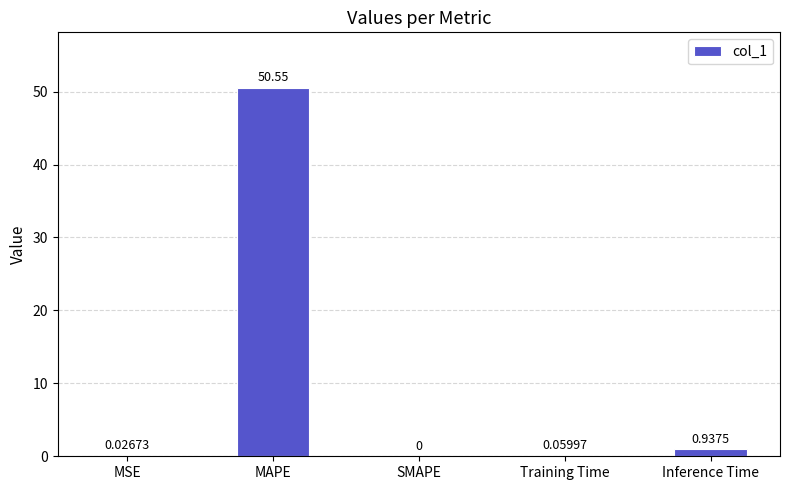

Which has a higher value, Training Time or SMAPE?

Training Time